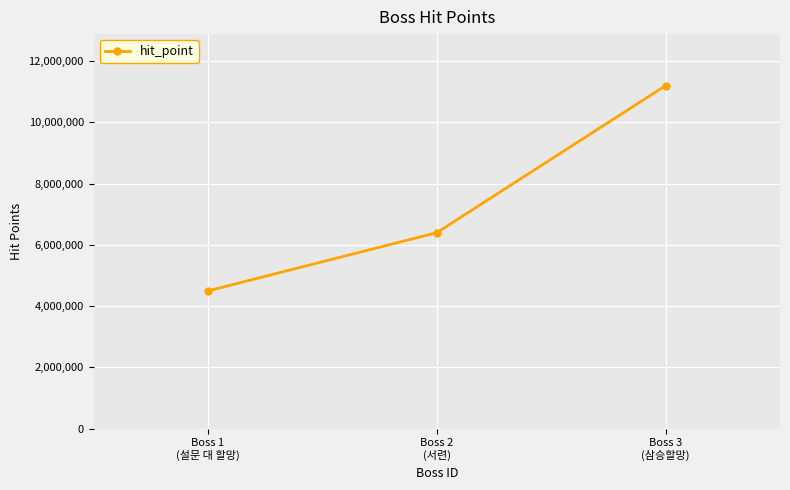

What is the sum of all values?

22100000